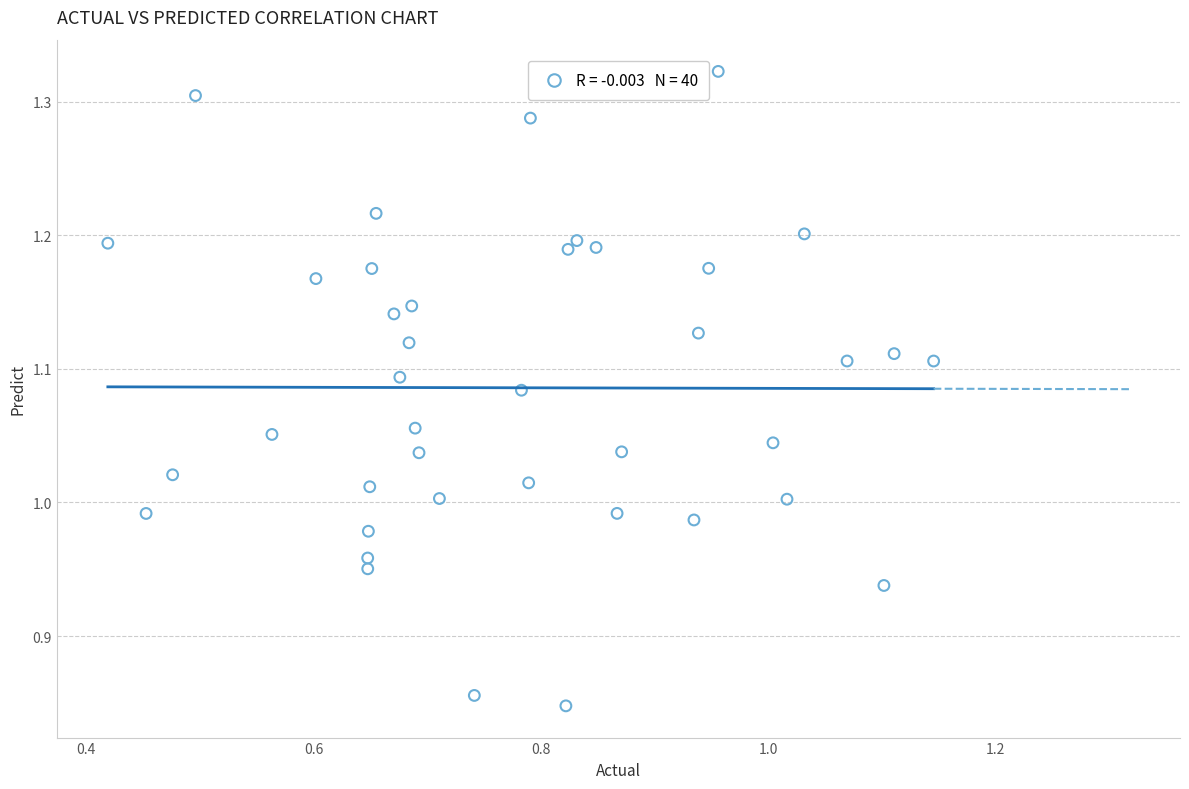

What is the range of X values (max minus min)?

0.7